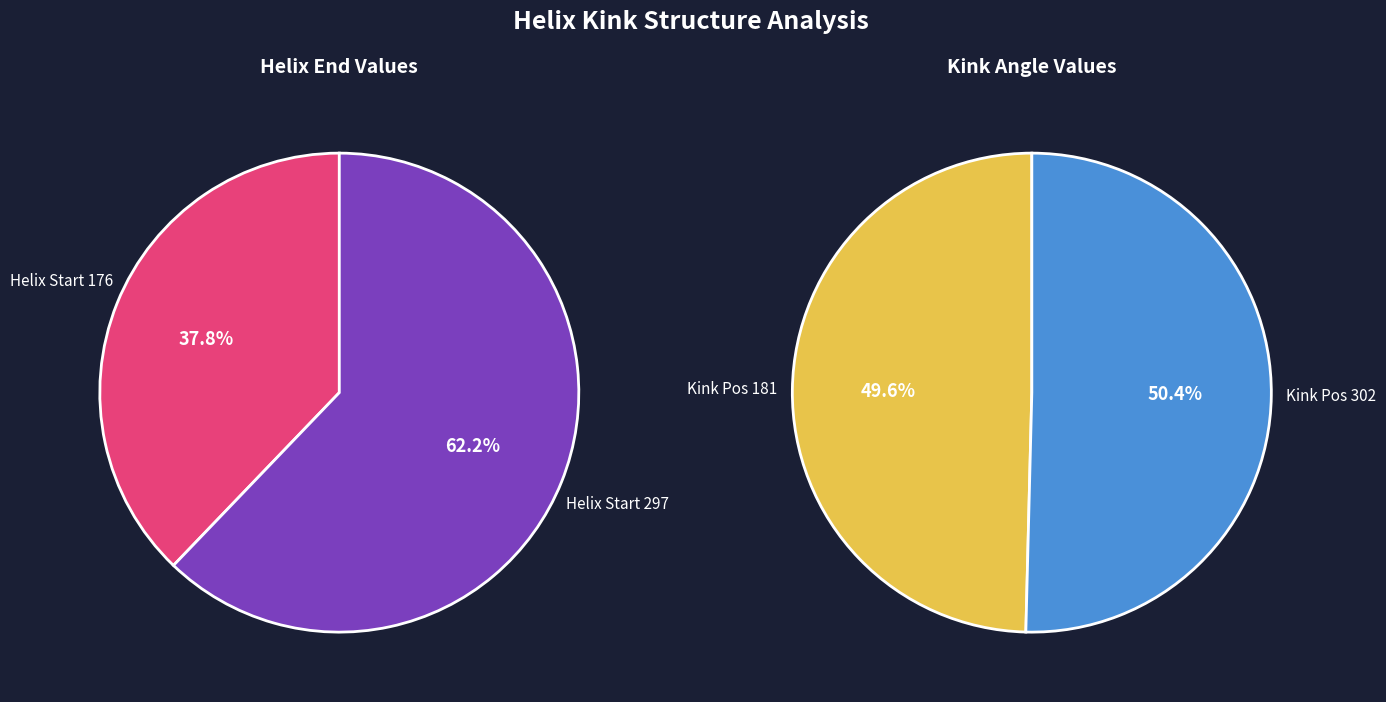

To the nearest percent, what is the average slice percentage?

50%